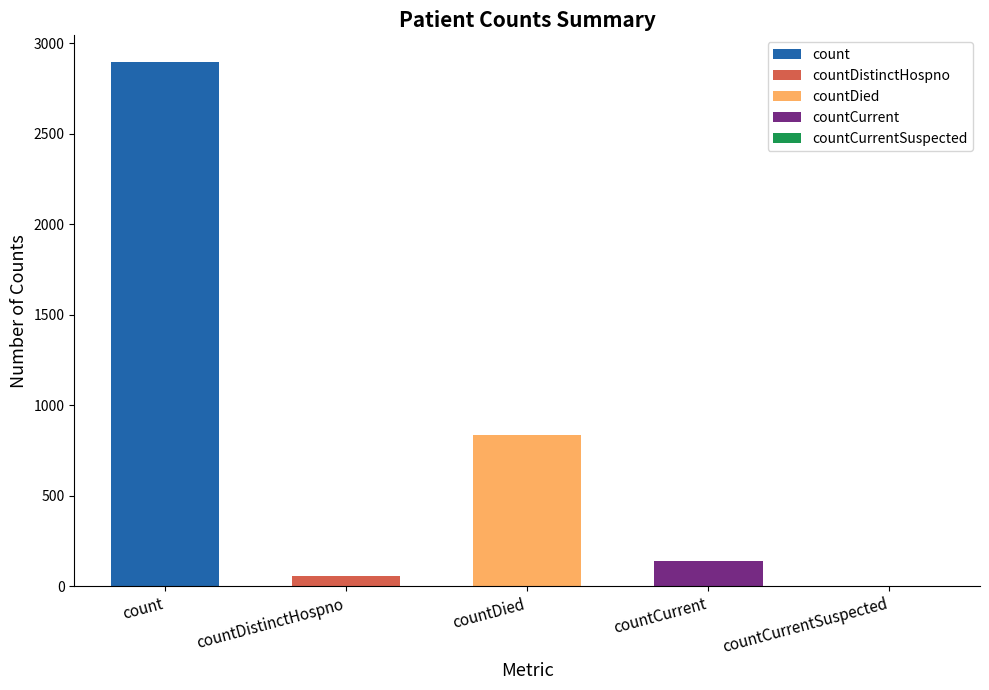

Reading left to right, transcribe all the data shown in this chart.

2898	54	836	141	0